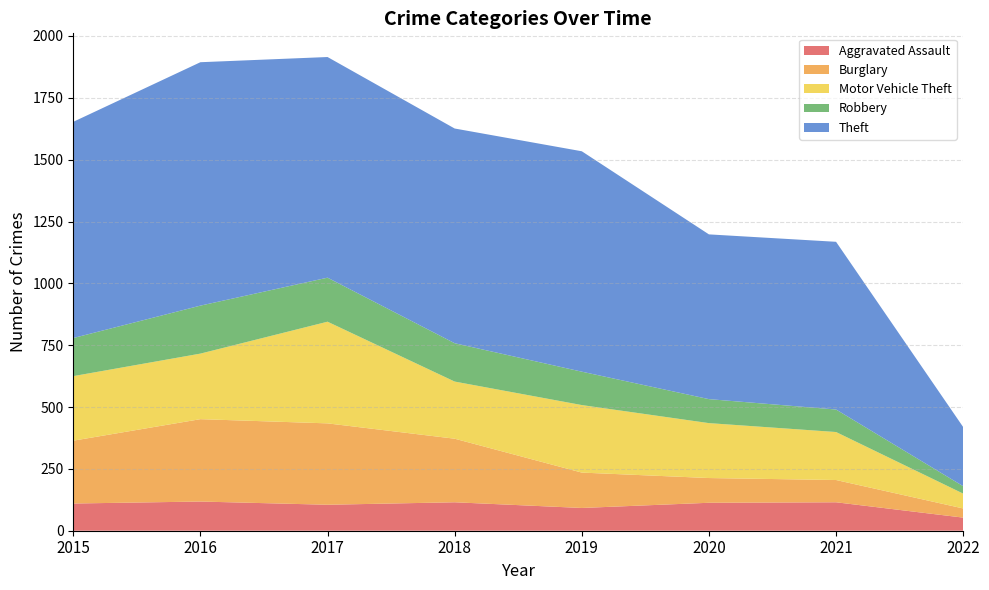

Reading right to left, list all the values displayed in this chart.

Aggravated Assault: 2022=53	2021=115	2020=113	2019=92	2018=115	2017=105	2016=118	2015=110
Burglary: 2022=37	2021=90	2020=100	2019=143	2018=257	2017=329	2016=333	2015=254
Motor Vehicle Theft: 2022=60	2021=194	2020=222	2019=273	2018=231	2017=411	2016=265	2015=261
Robbery: 2022=30	2021=91	2020=97	2019=135	2018=155	2017=178	2016=194	2015=154
Theft: 2022=239	2021=678	2020=666	2019=891	2018=868	2017=892	2016=984	2015=874